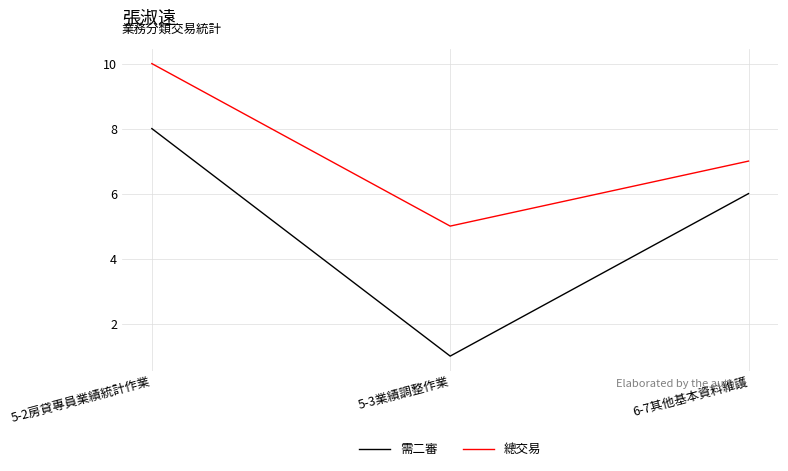

At which category does the chart reach its peak across all series?

5-2房貸專員業績統計作業